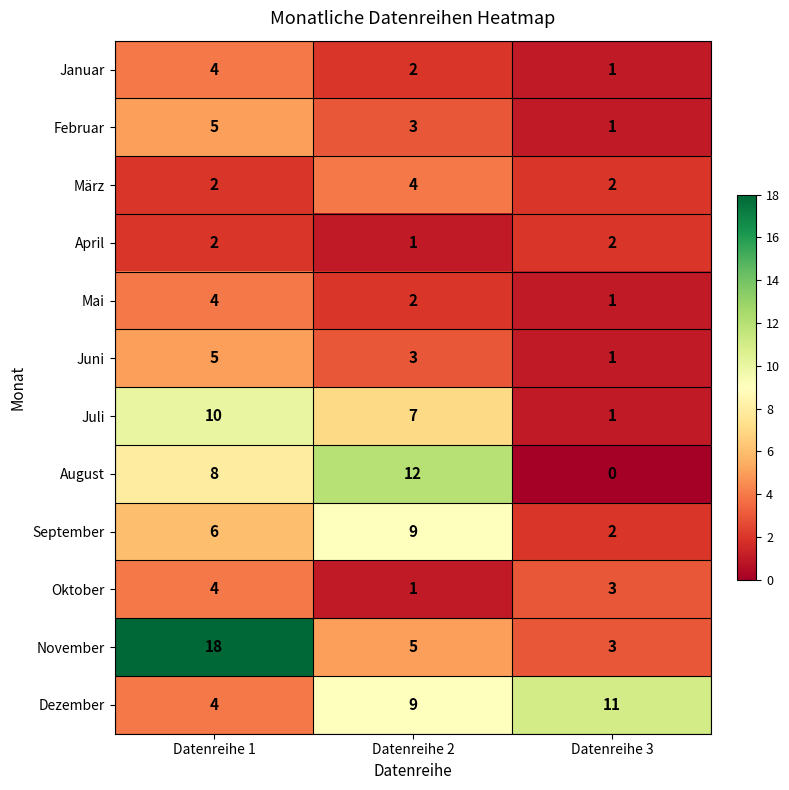

Which series changed the most between Datenreihe 1 and Datenreihe 3?

November